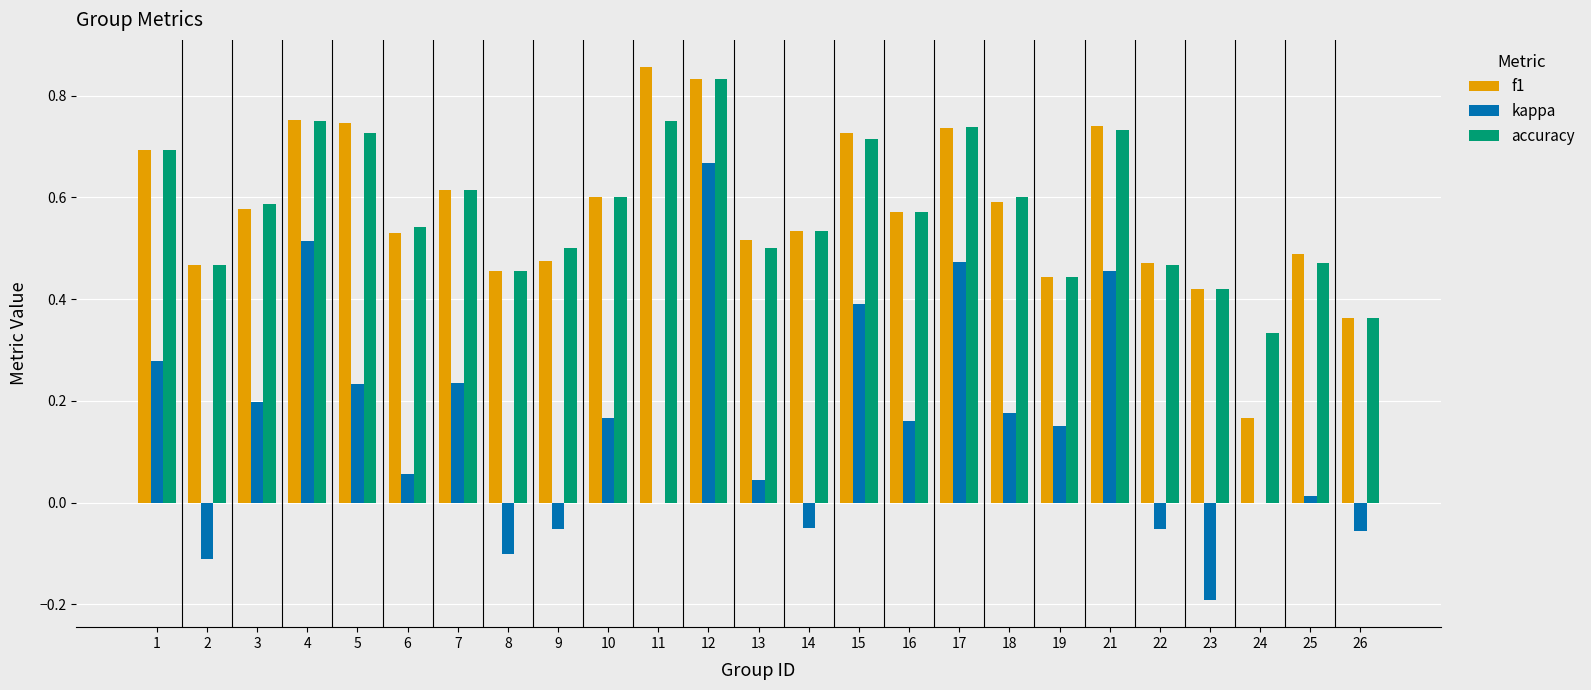

At which category is the sum across all series the highest?

12